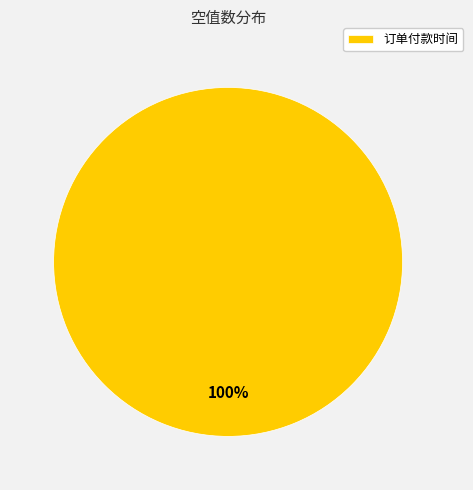

True or false: 订单付款时间 accounts for 100% of the total.

True